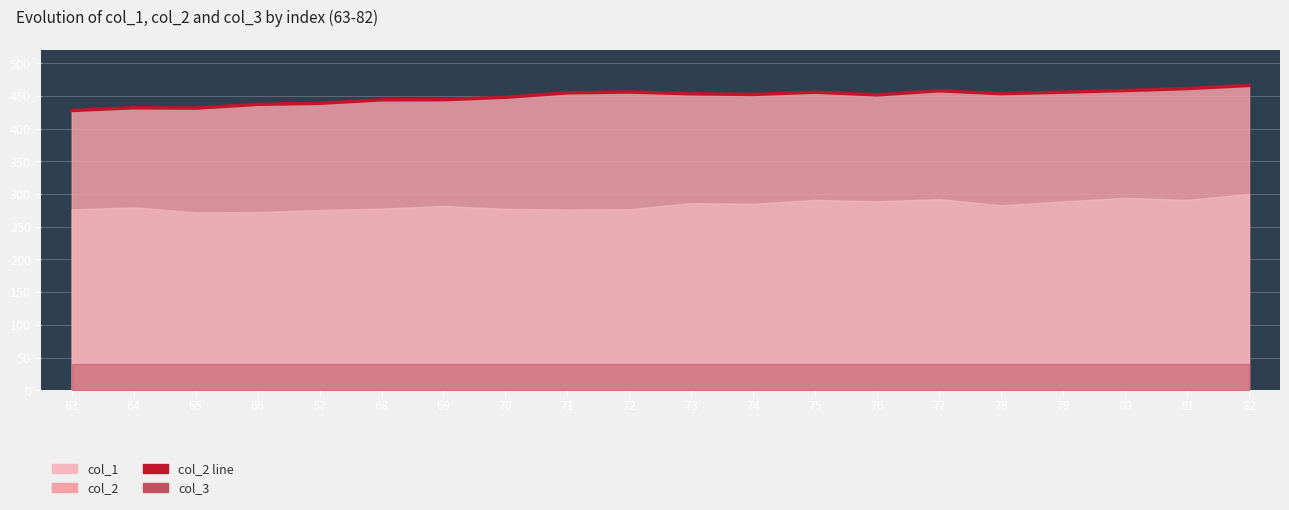

What is the ratio of the value at 75 to the value at 76?

1.0